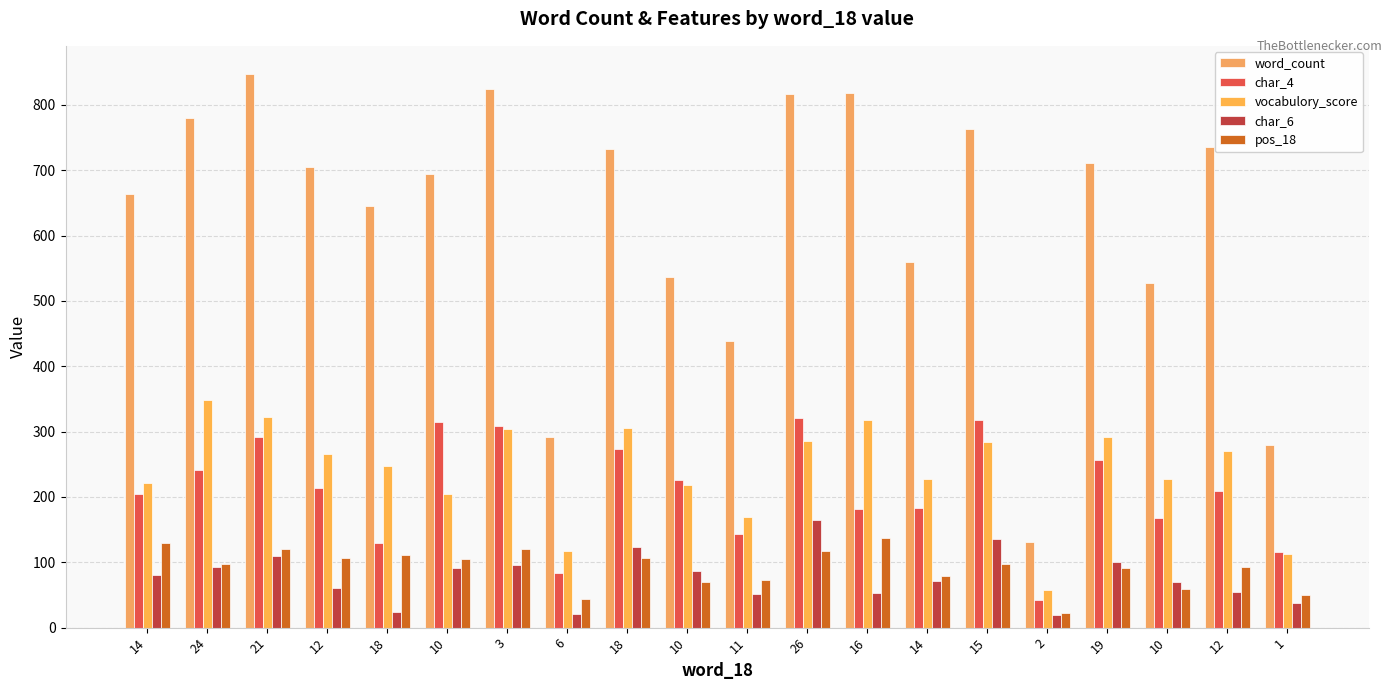

The char_6 series shows 61 at 12. True or false?

True